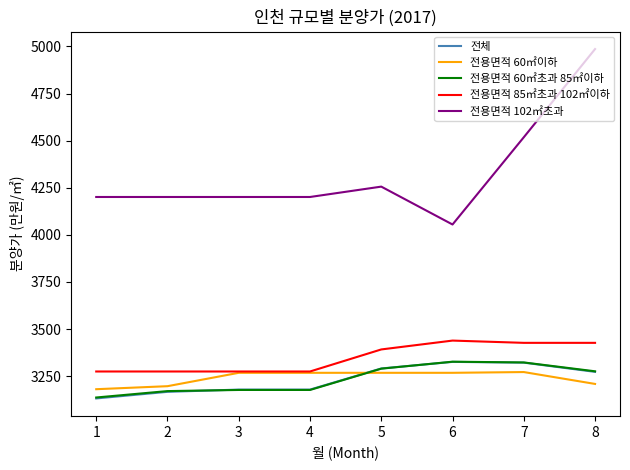

Which series has the largest range (max minus min)?

전용면적 102㎡초과